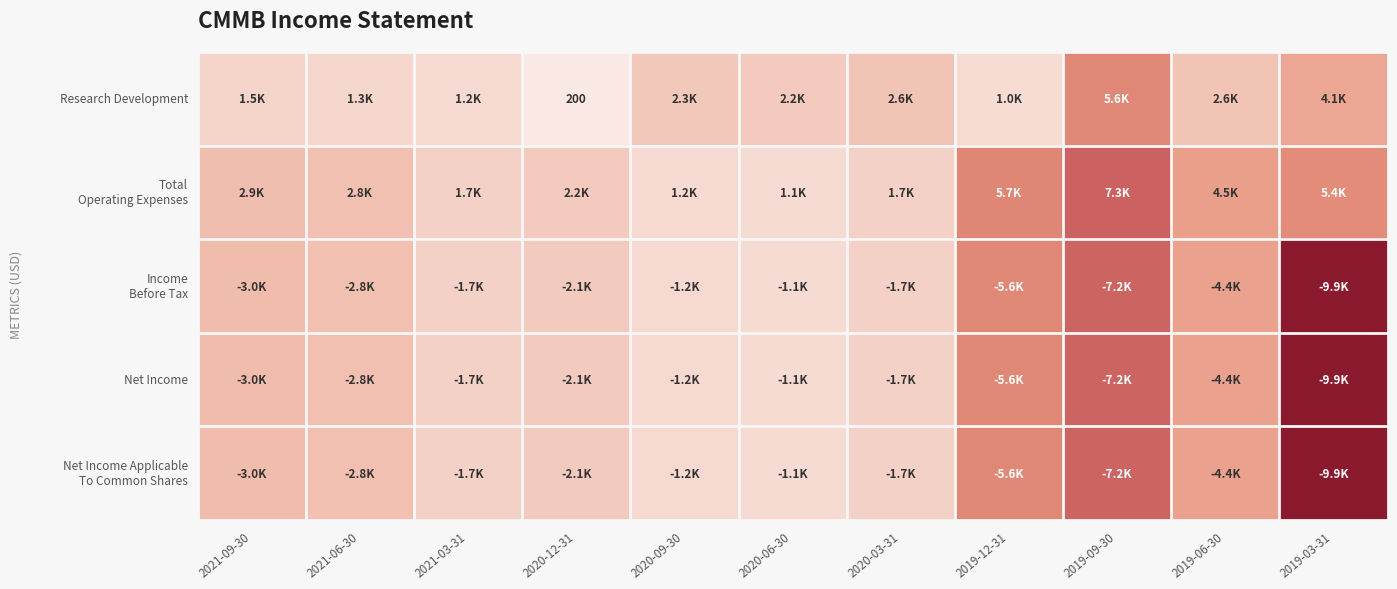

At how many categories does at least one series exceed 660?

11